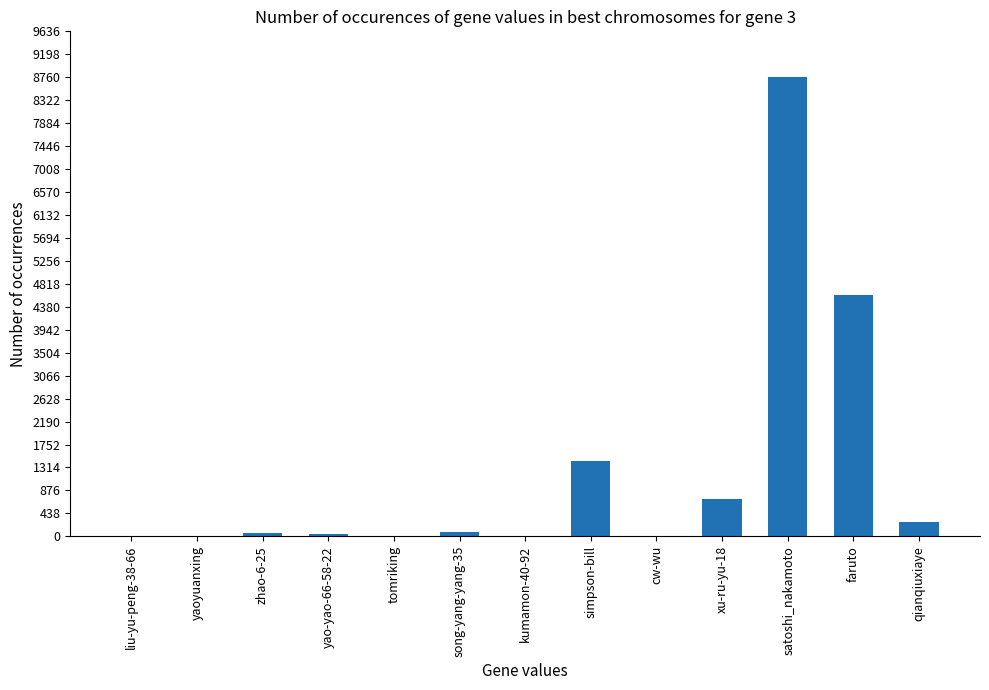

True or false: the data shows 59 at zhao-6-25.

True